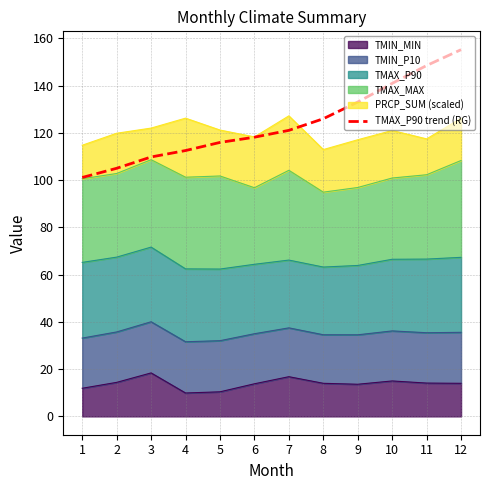

Does the chart display data point markers on the line(s)?

No